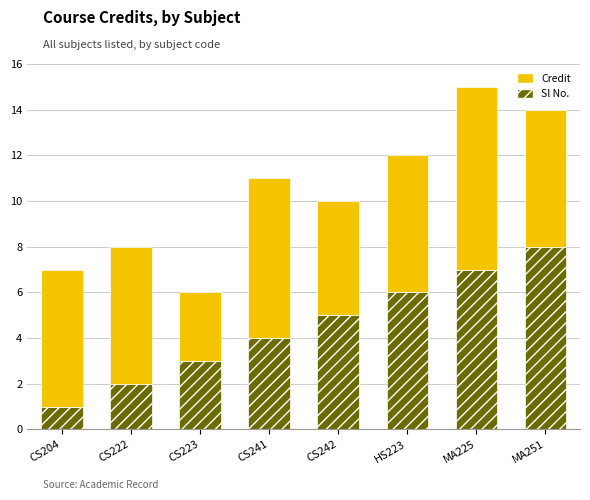

At which category is the sum across all series the highest?

MA225